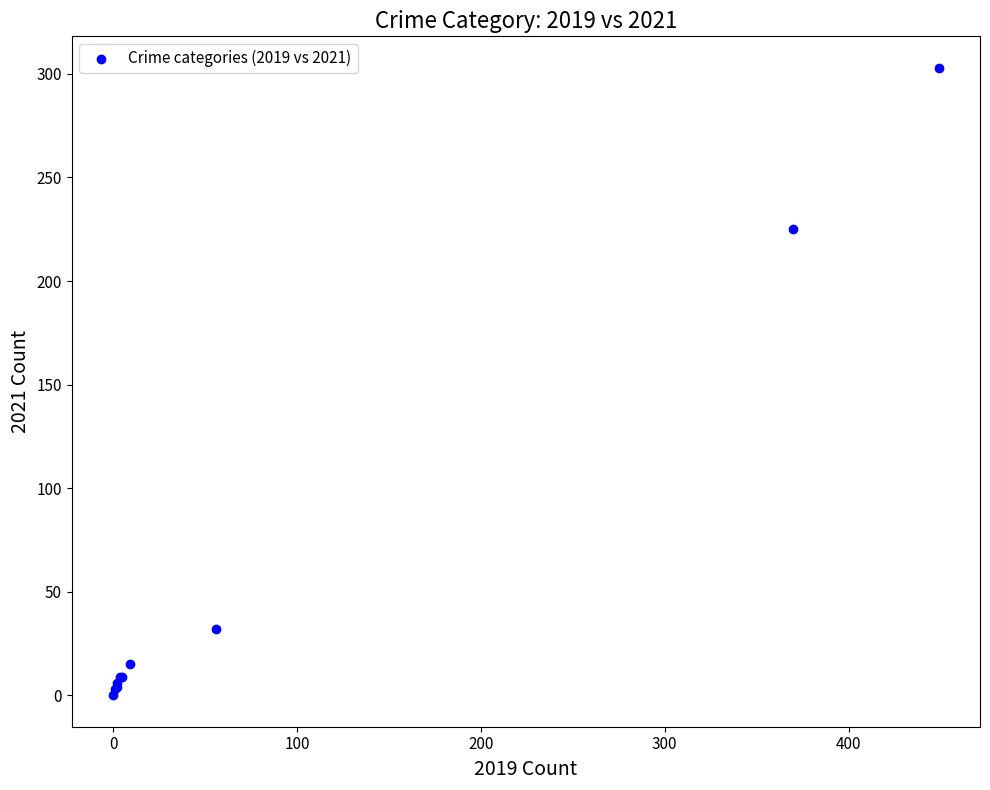

What Y value in the scatter plot is closest to 151?

225